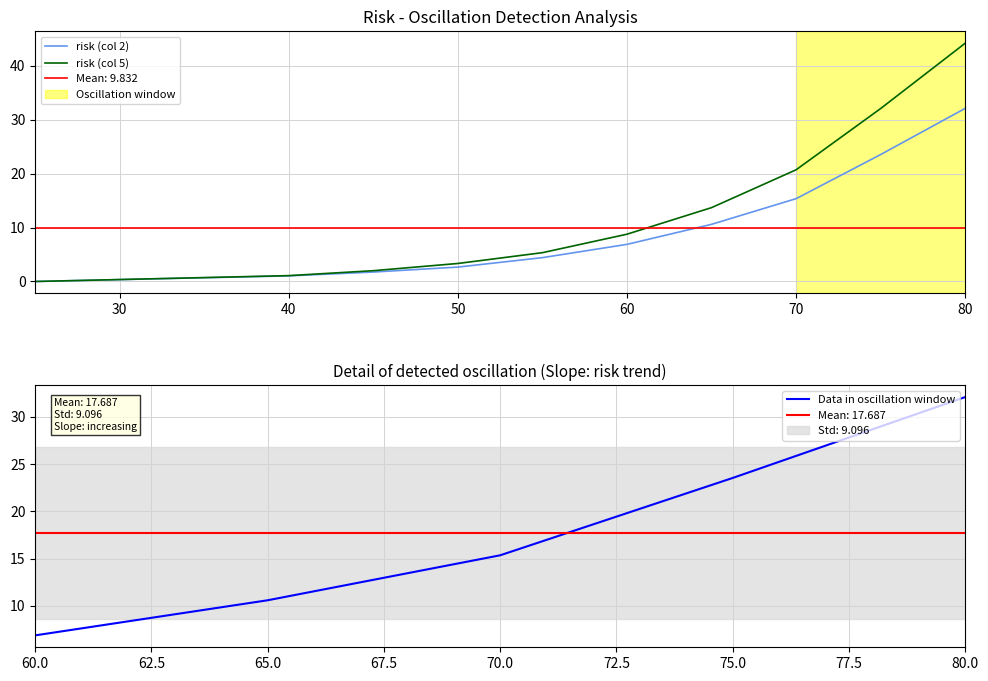

What is the maximum value for risk (col 2)?

32.1